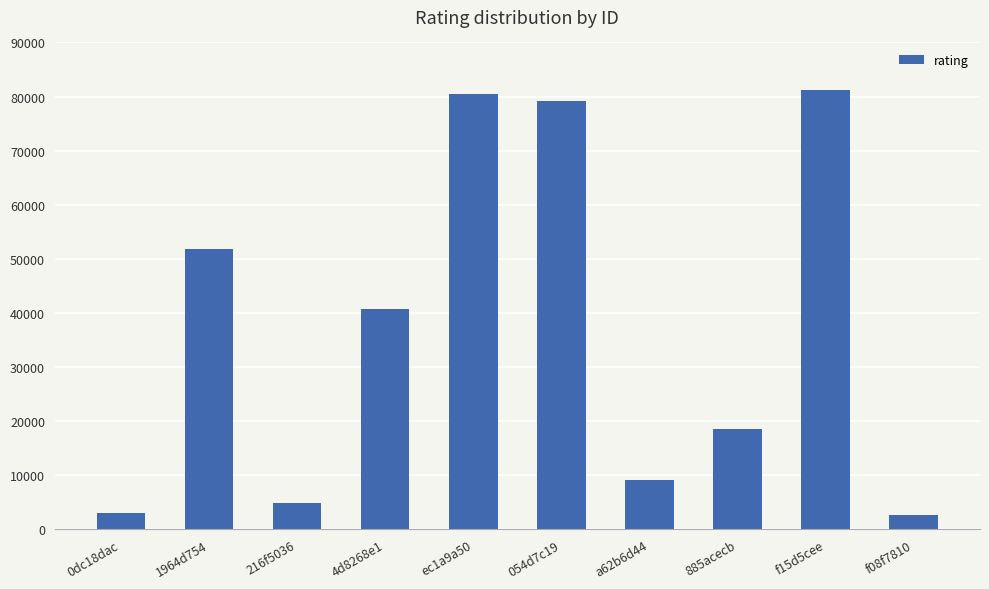

What is the approximate value at 0dc18dac?

3044